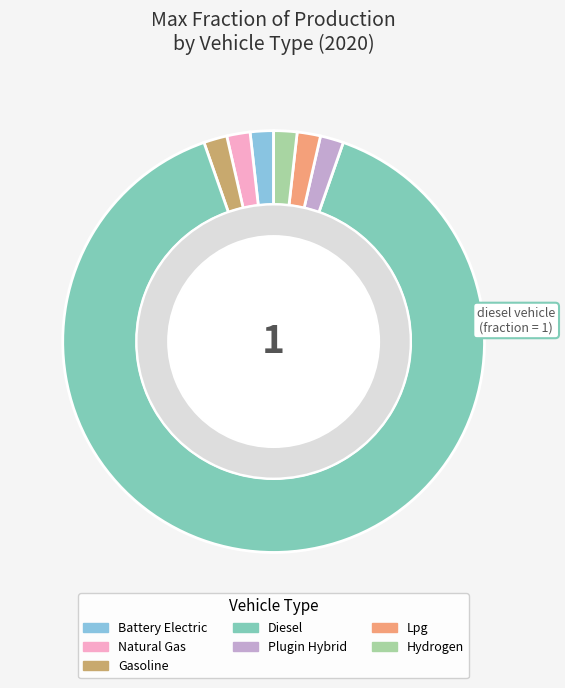

What percentage is NOT represented by natural gas vehicle?

100.0%